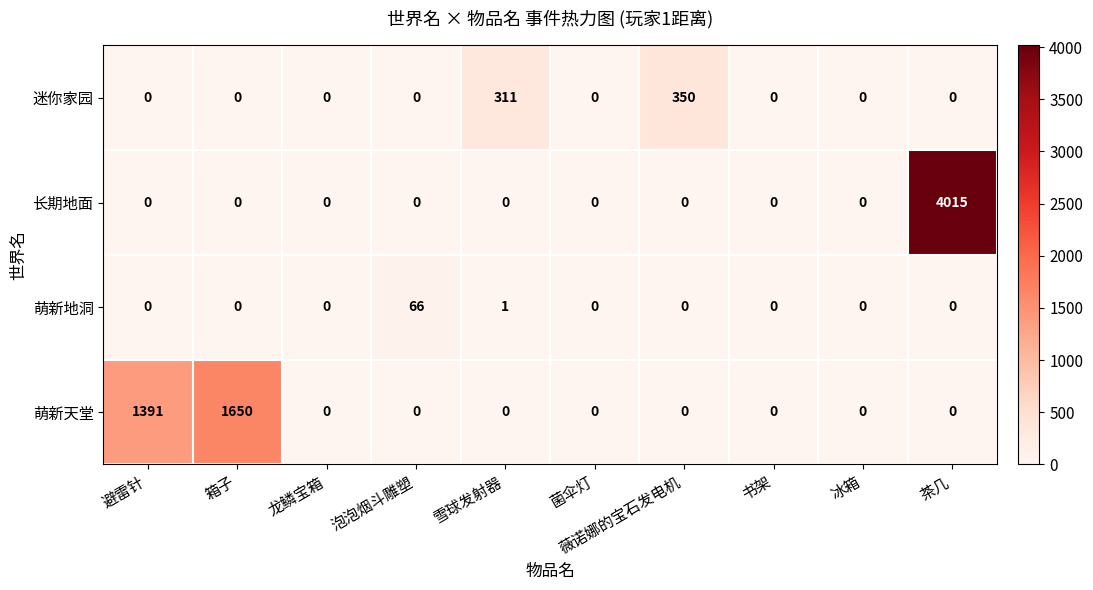

The 萌新天堂 series shows 0 at 龙鳞宝箱. True or false?

True